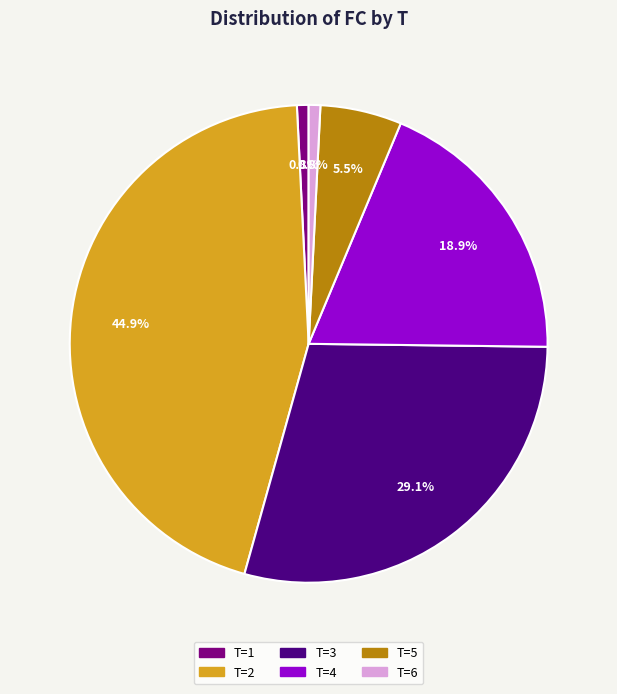

What is the ratio of the value at T=4 to the value at T=2?

0.4